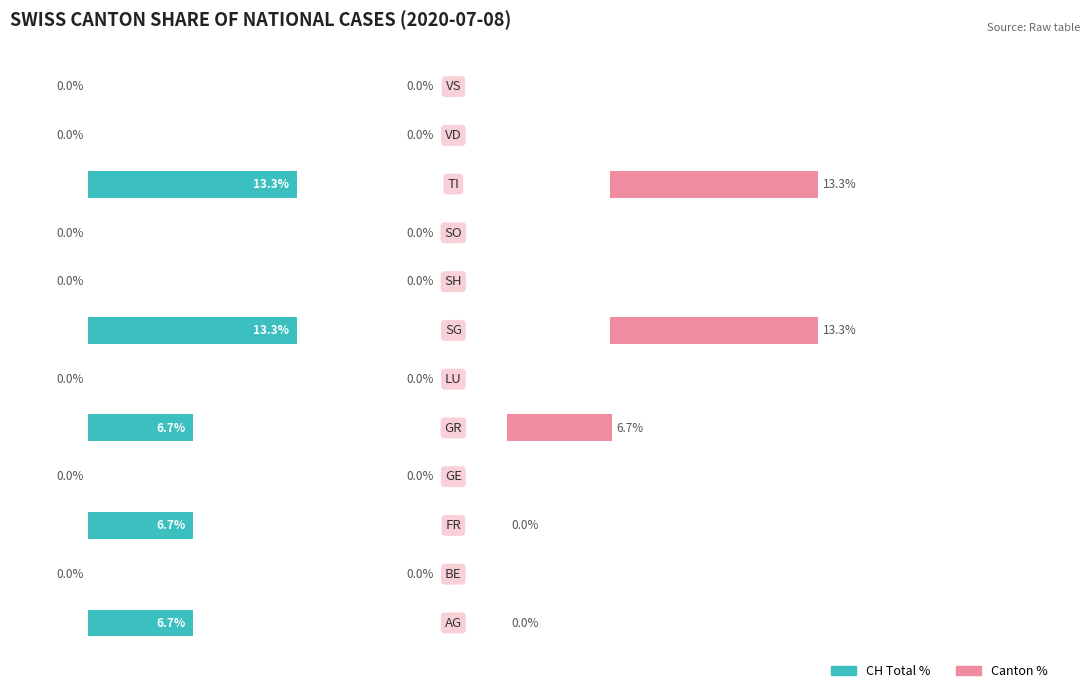

At how many categories does at least one series exceed 2?

5